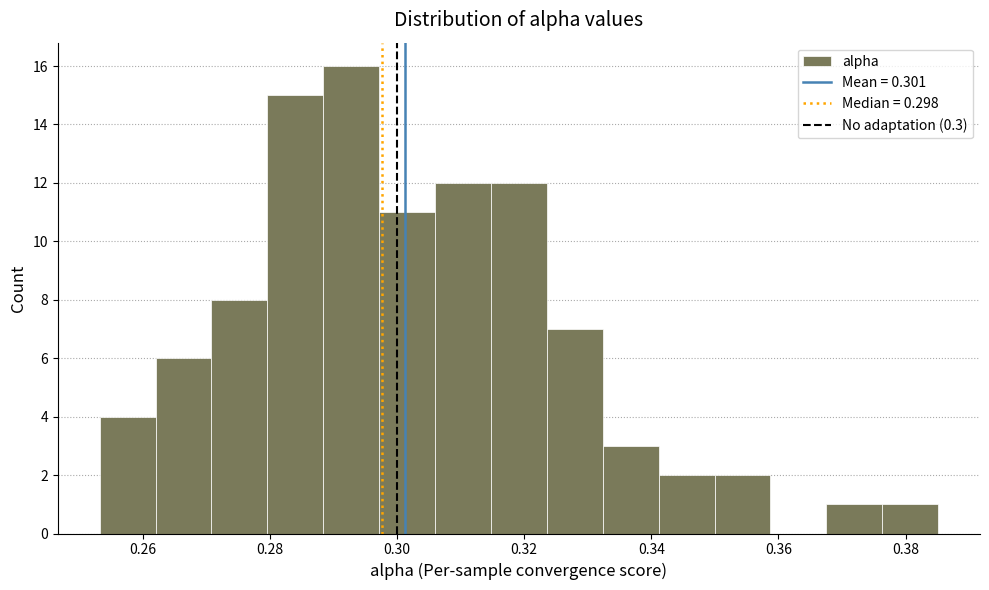

Reading left to right, transcribe this chart: for each bar, give the range it covers on the x-axis and its height. Neither the bar edges nor the heights are printed on the chart, so give them approximately, as read against the axes.

0.254 to 0.262: 4
0.262 to 0.270: 6
0.270 to 0.280: 8
0.280 to 0.288: 15
0.288 to 0.298: 16
0.298 to 0.306: 11
0.306 to 0.314: 12
0.314 to 0.324: 12
0.324 to 0.332: 7
0.332 to 0.342: 3
0.342 to 0.350: 2
0.350 to 0.358: 2
0.358 to 0.368: 0
0.368 to 0.376: 1
0.376 to 0.386: 1